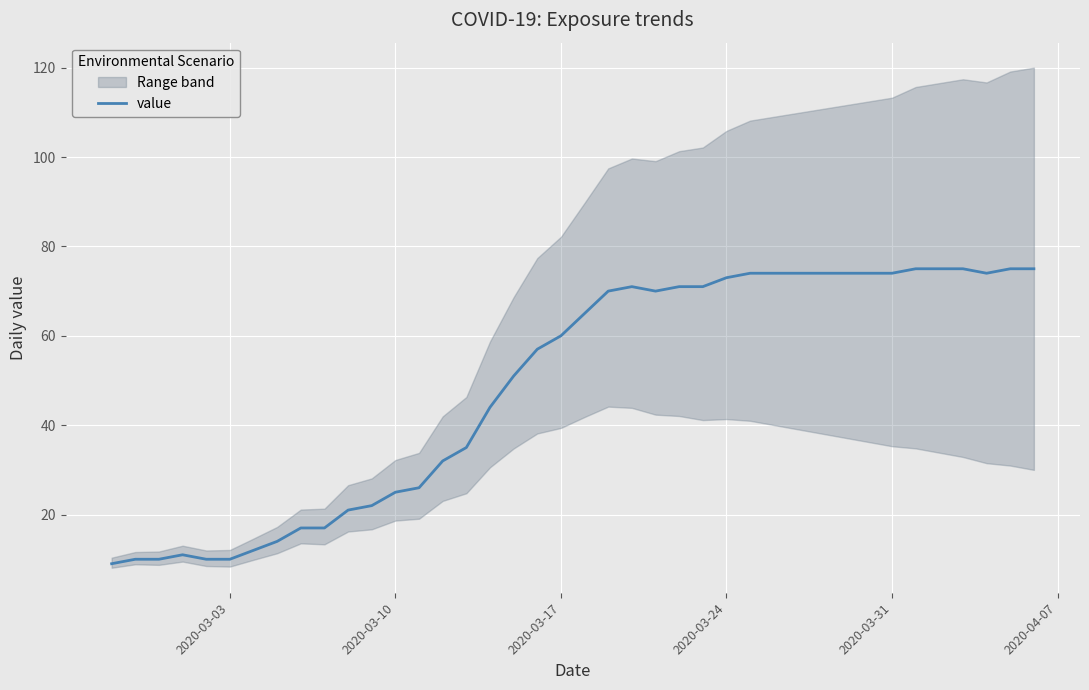

Reading left to right, transcribe all the data shown in this chart.

9	10	10	11	10	10	12	14	17	17	21	22	25	26	32	35	44	51	57	60	65	70	71	70	71	71	73	74	74	74	74	74	74	74	75	75	75	74	75	75